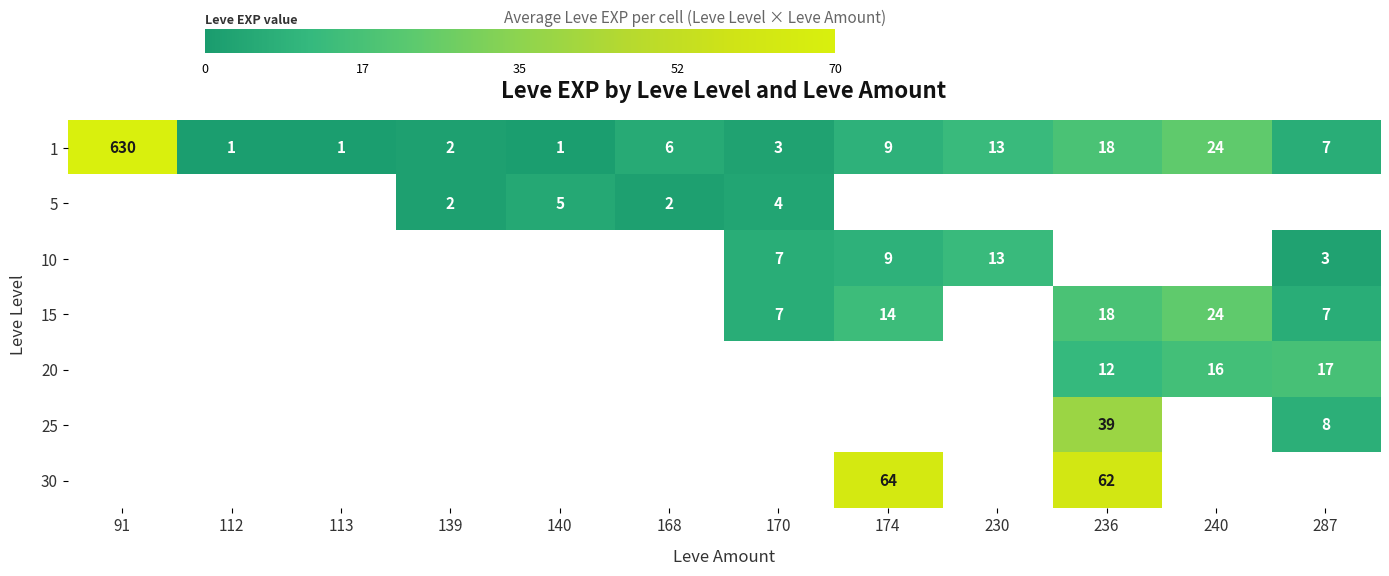

The value of 5 at 140 is 7. True or false?

False